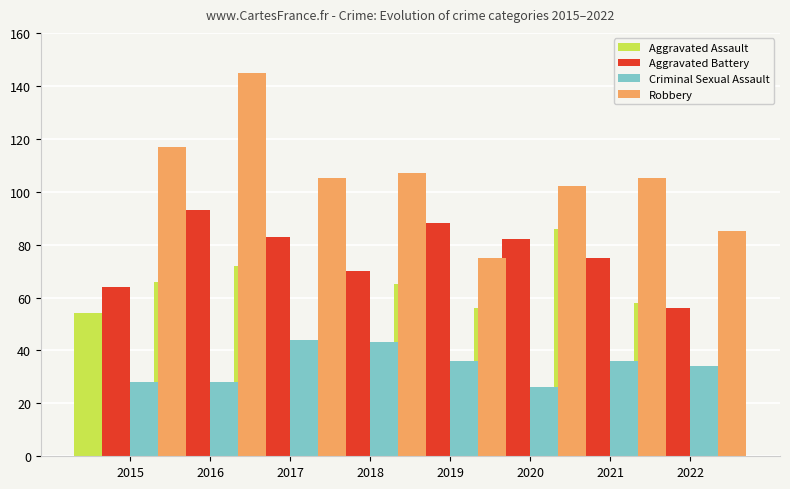

The value of Criminal Sexual Assault at 2021 is 17. True or false?

False